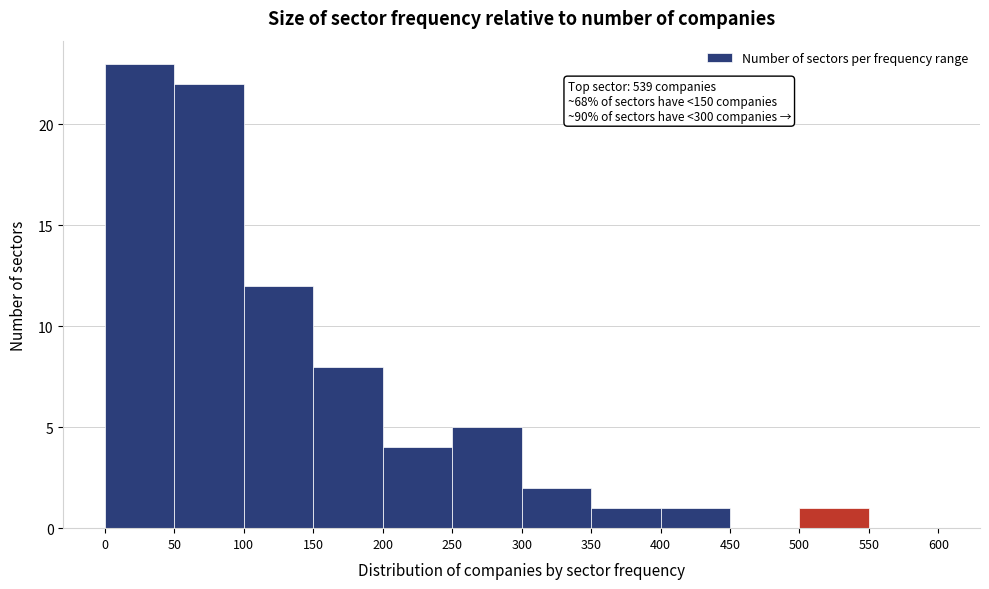

Which range on the x-axis has the tallest bar?

0 to 50